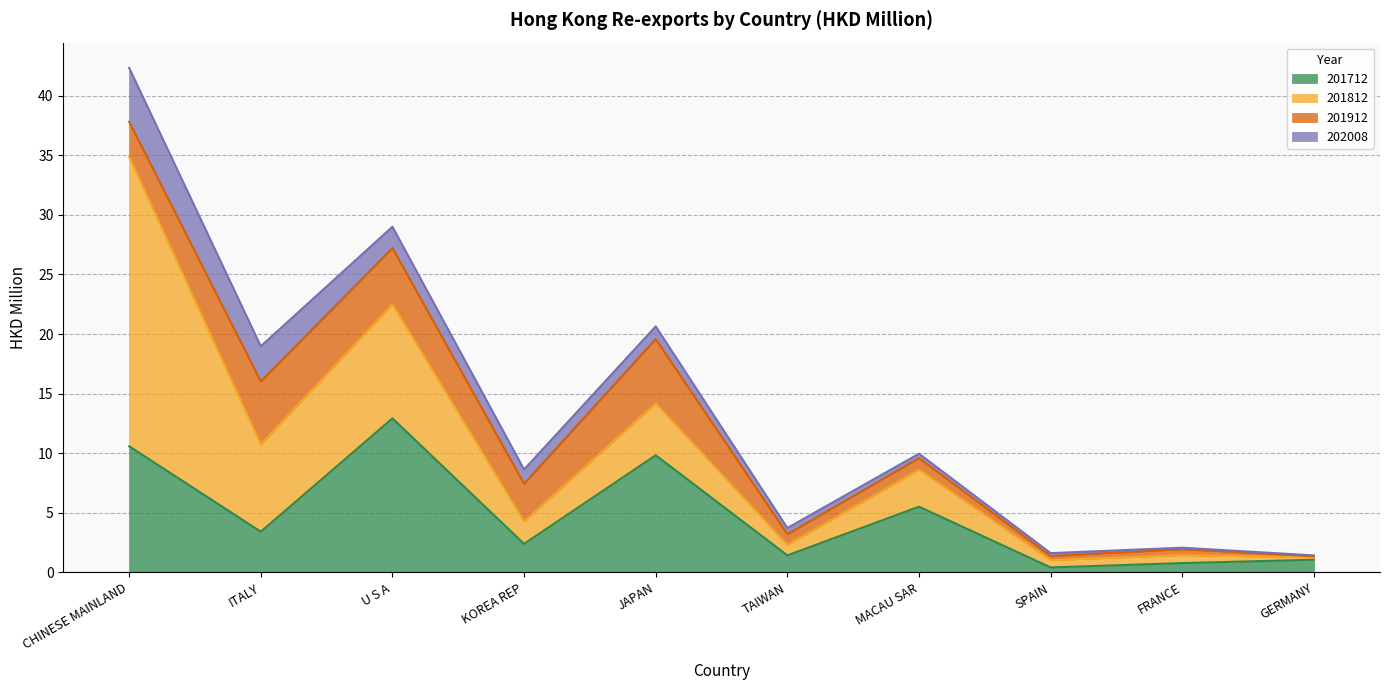

What is the sum of the 201712 values at CHINESE MAINLAND and TAIWAN?

12.0